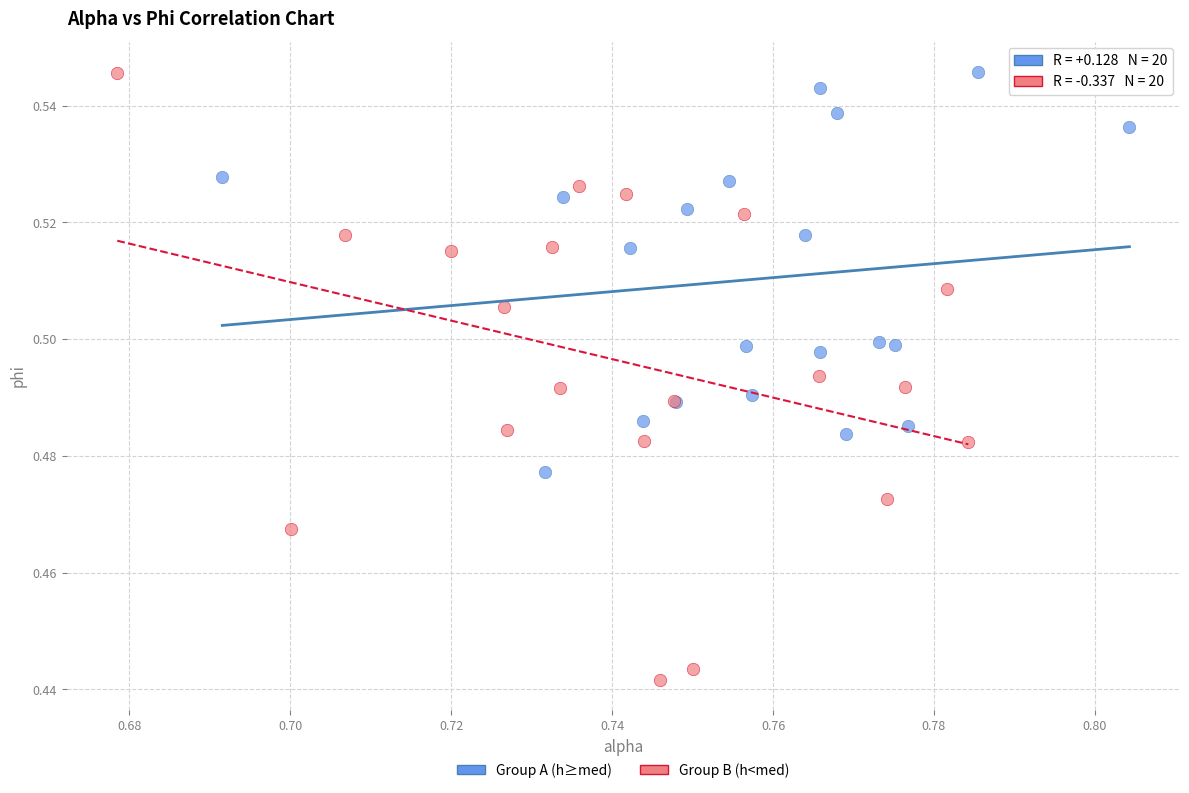

Which series has the largest Y range (max minus min)?

Group B (h<med)